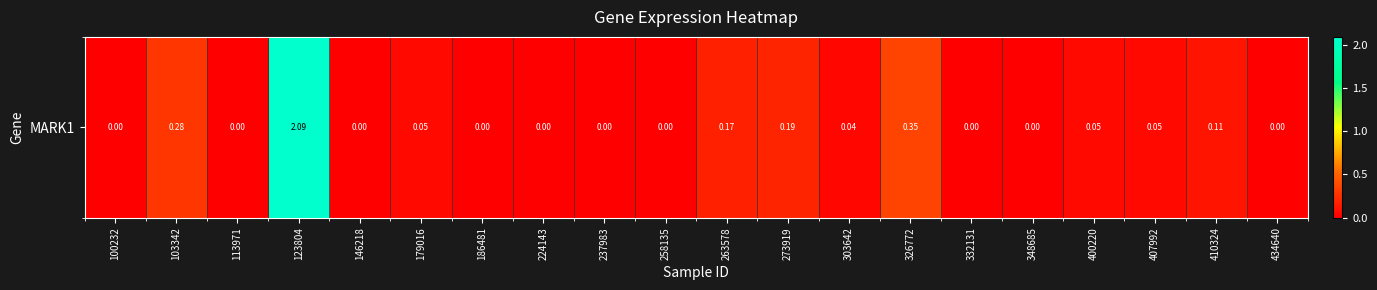

Rank the categories by value from lowest to highest.

100232, 113971, 146218, 186481, 224143, 237983, 258135, 332131, 348685, 434640, 303642, 179016, 400220, 407992, 410324, 263578, 273919, 103342, 326772, 123804